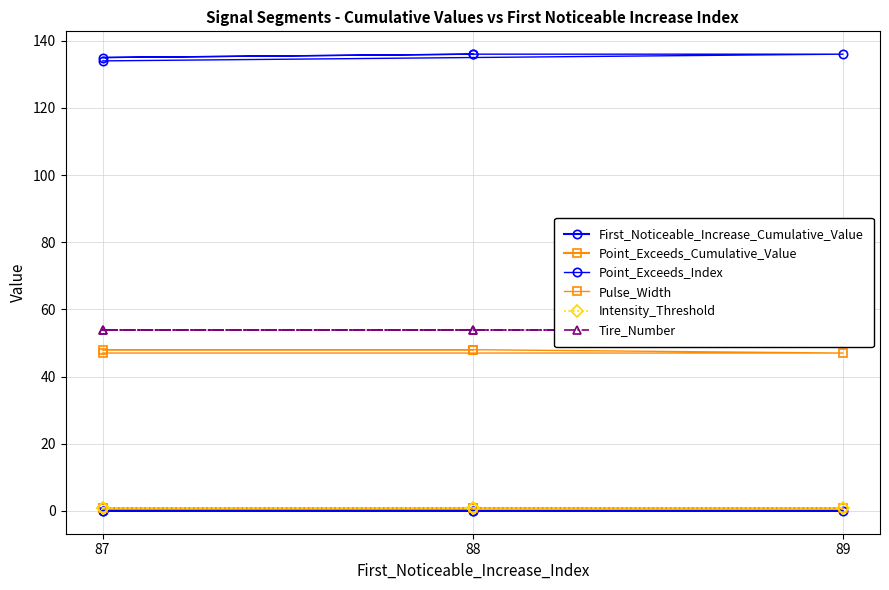

Rank the series at 88 from lowest to highest value.

First_Noticeable_Increase_Cumulative_Value, Intensity_Threshold, Point_Exceeds_Cumulative_Value, Pulse_Width, Tire_Number, Point_Exceeds_Index